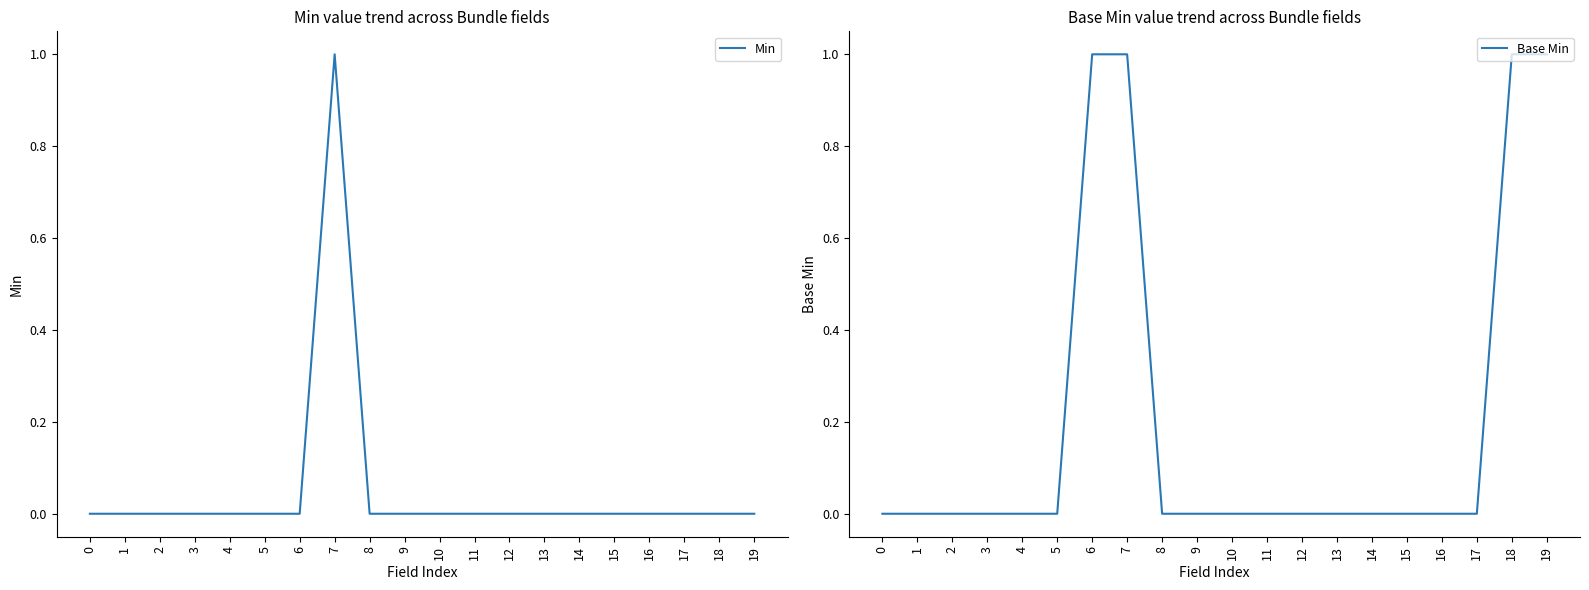

What is the sum of all Min values?

1